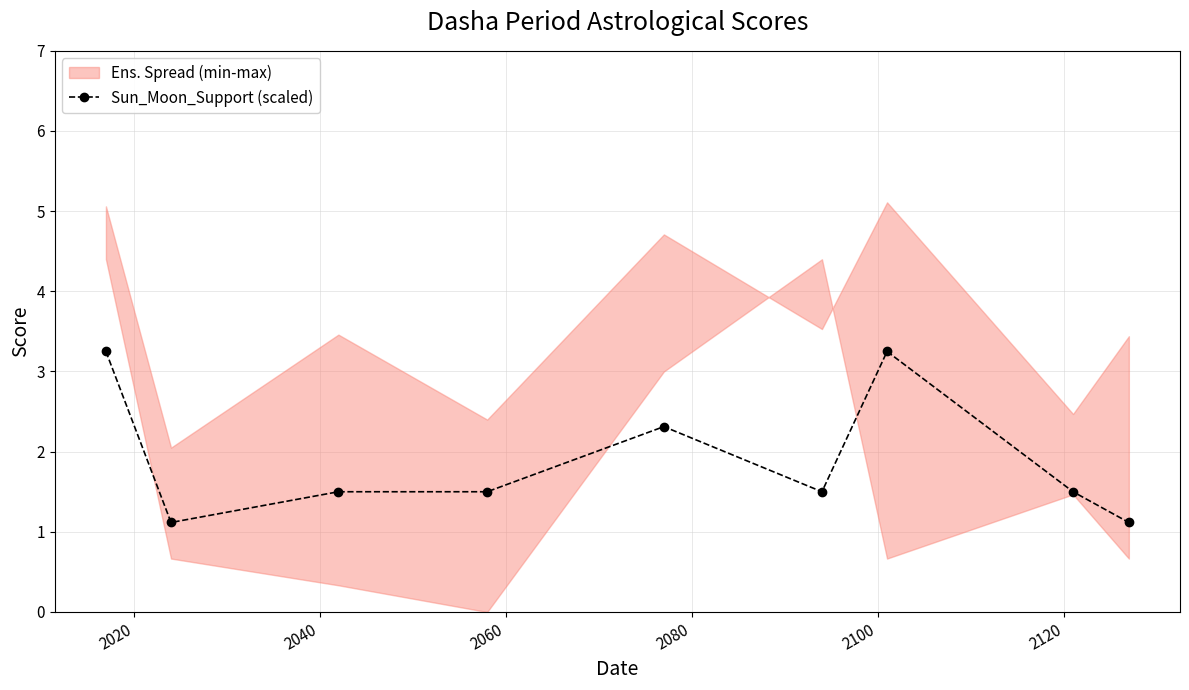

How many lines are shown in the chart?

1